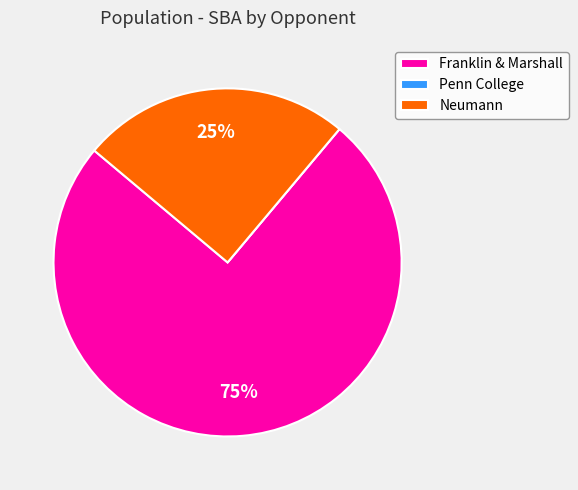

To the nearest percent, what is the average slice percentage?

33%